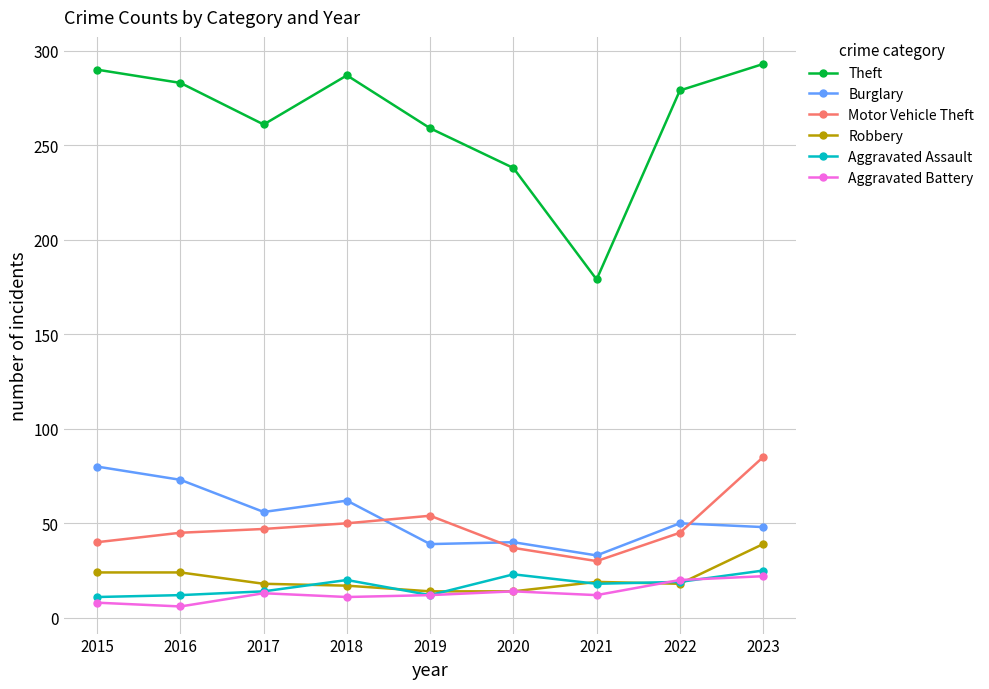

Is it true that Aggravated Battery equals 22 at 2023?

True